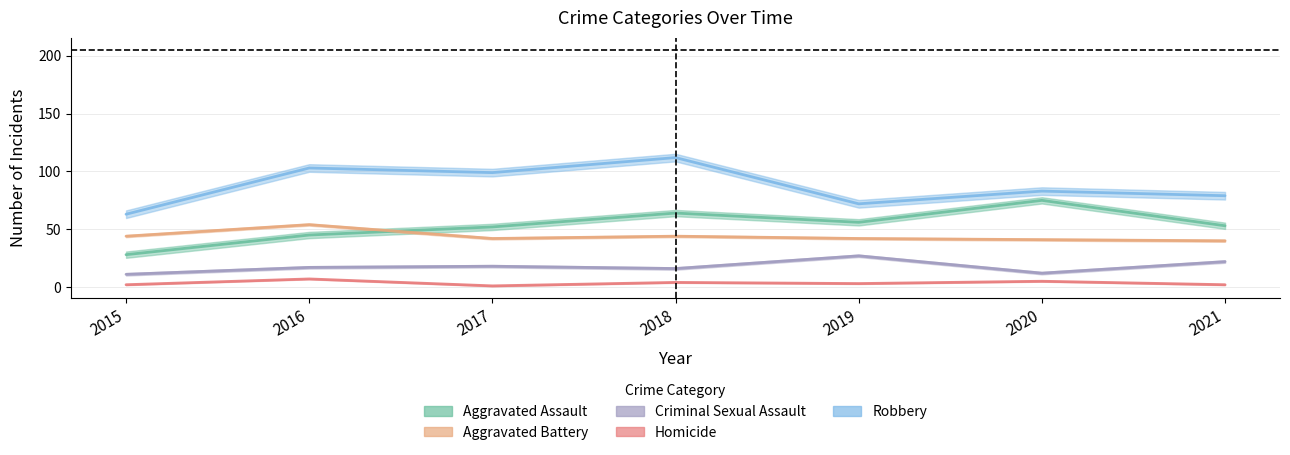

What is the value of the Aggravated Battery point at the 2nd from the left?

54